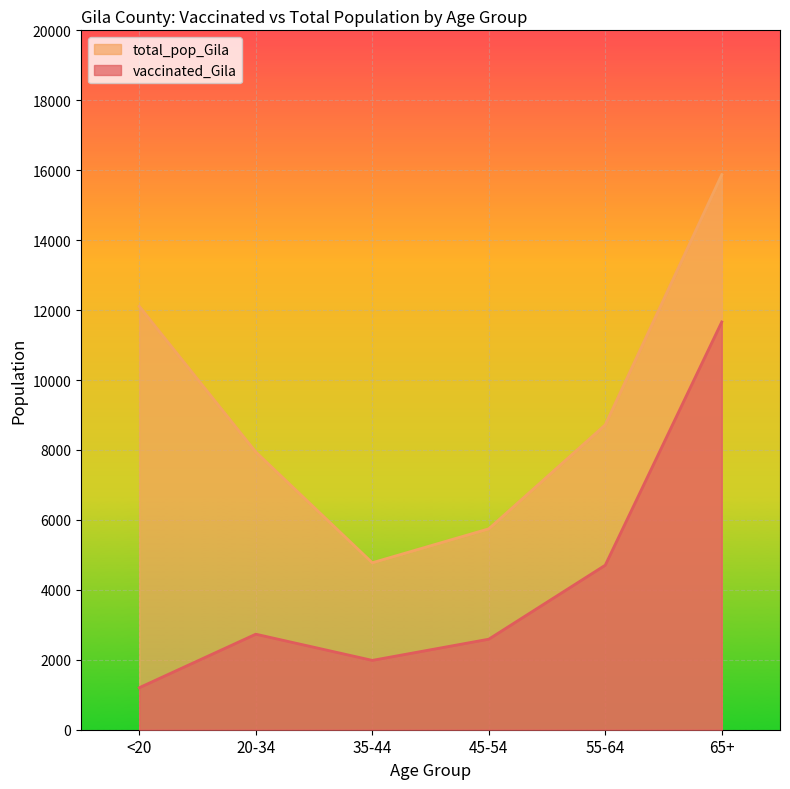

How many interior local valleys does the total_pop_Gila series have?

1